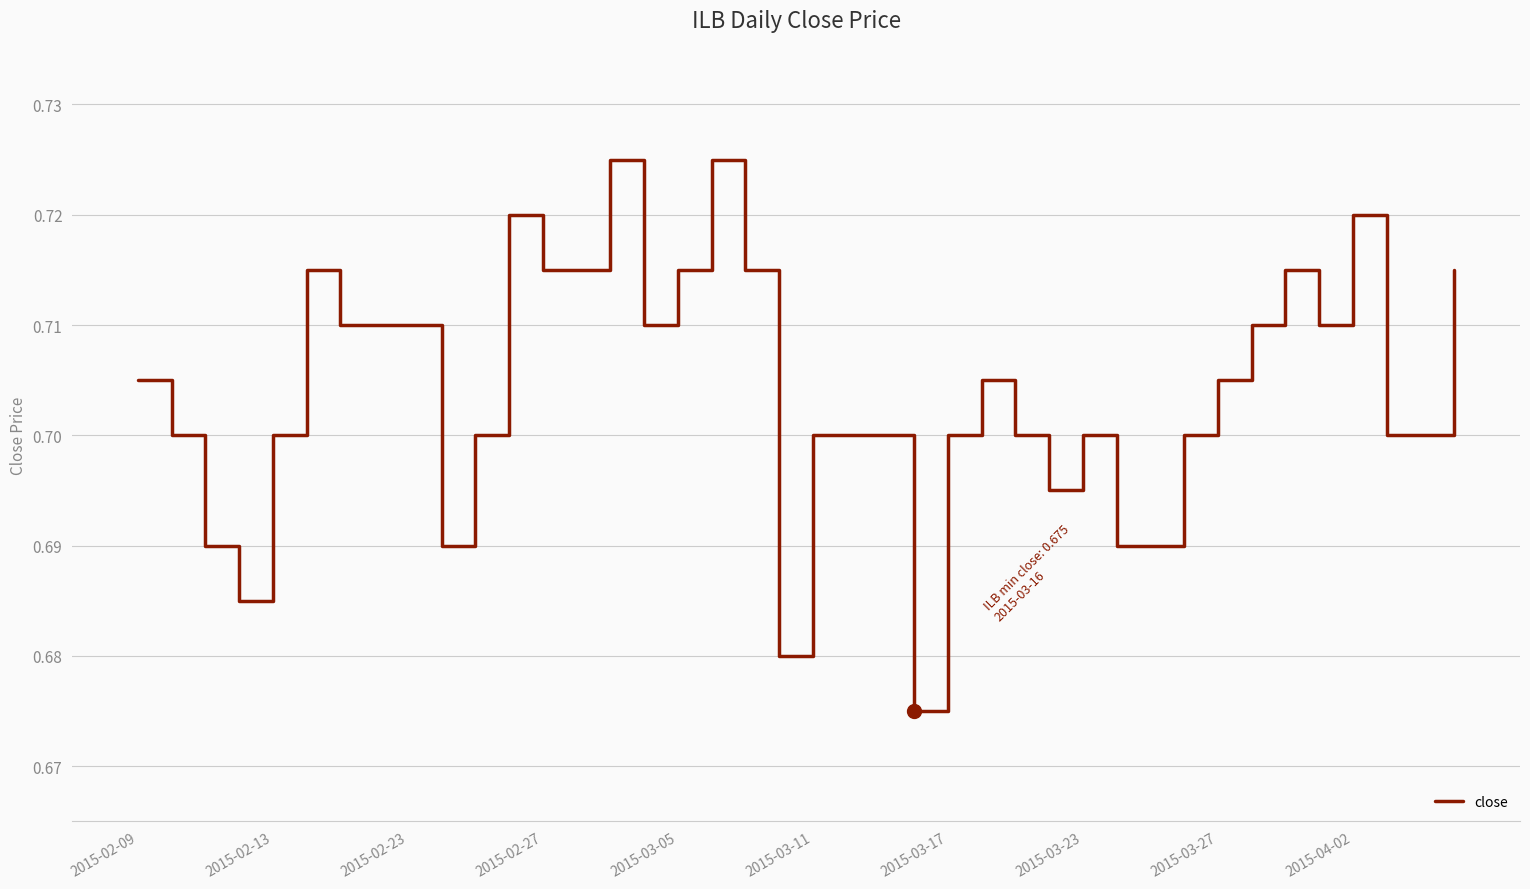

Does the chart display data point markers on the line(s)?

No